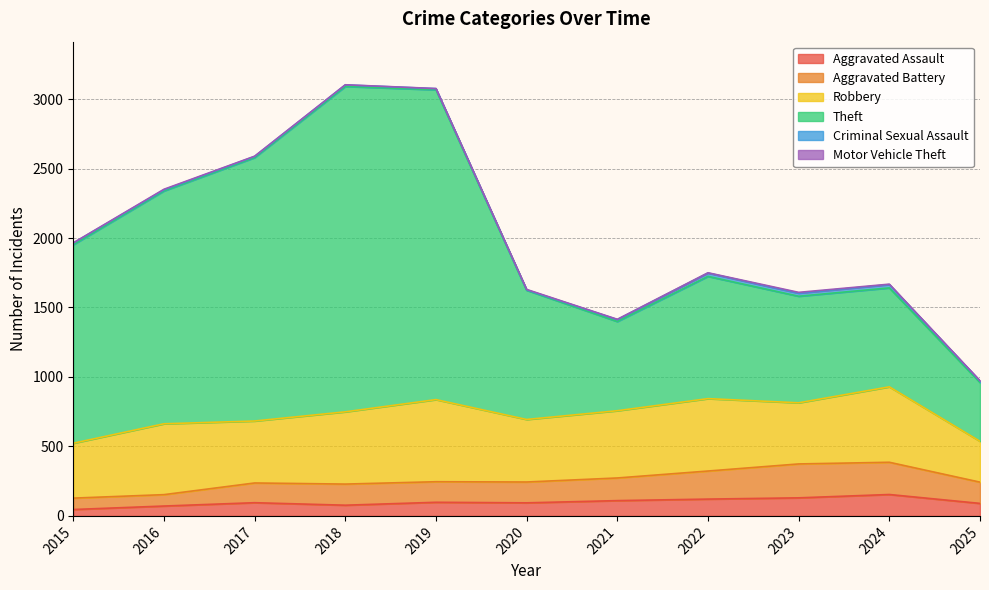

Where is the first local maximum for Aggravated Battery?

2017